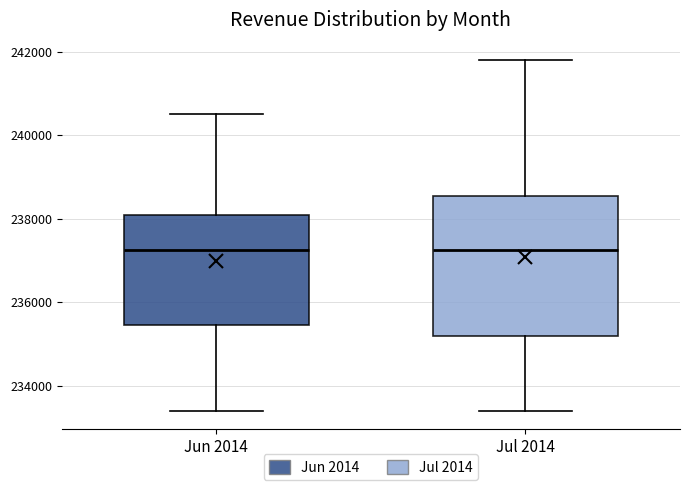

Reading left to right, transcribe this box plot: for each box, give where its median line is, the range the box spans, and where its two whiskers end, as read against the y-axis. The values are not printed on the chart, so give them approximately, as read against the axis.

Jun 2014: median 237200, box 235400 to 238000, whiskers 233400 to 240600
Jul 2014: median 237200, box 235200 to 238600, whiskers 233400 to 241800